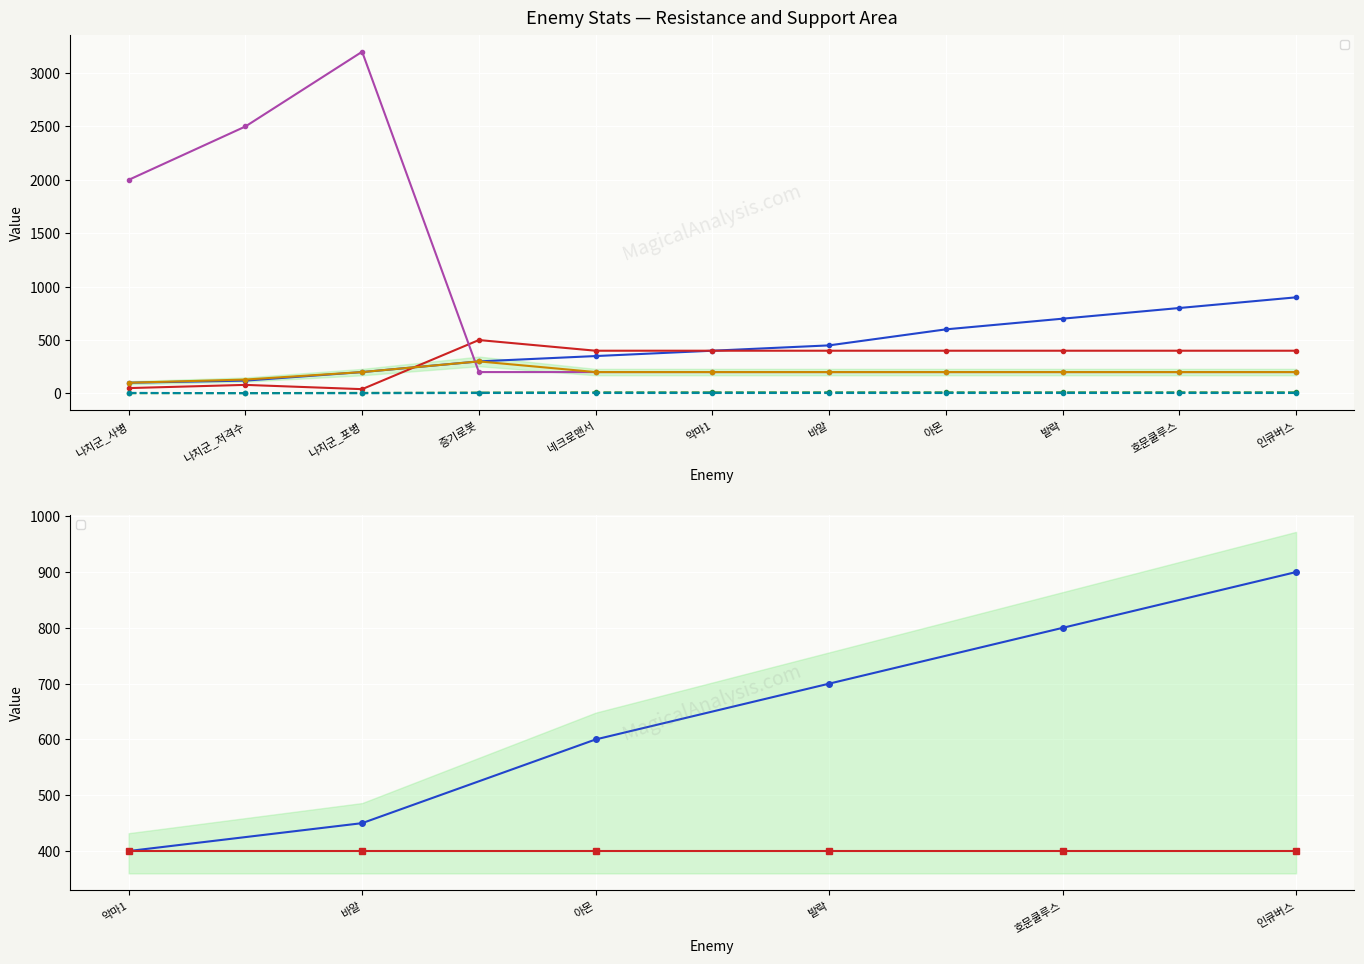

What is the label of the 11th point from the left?

인큐버스